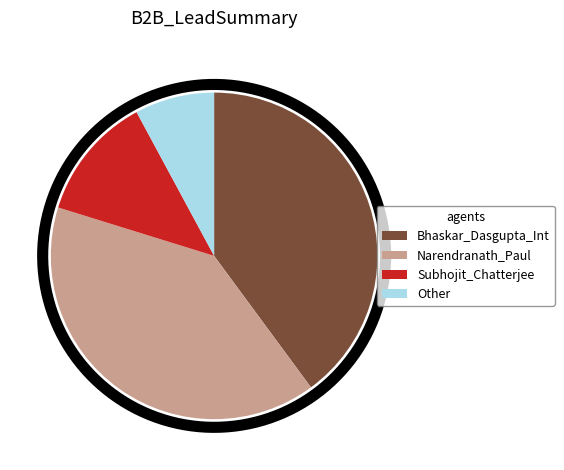

What percentage is the Other slice, to the nearest percent?

8%